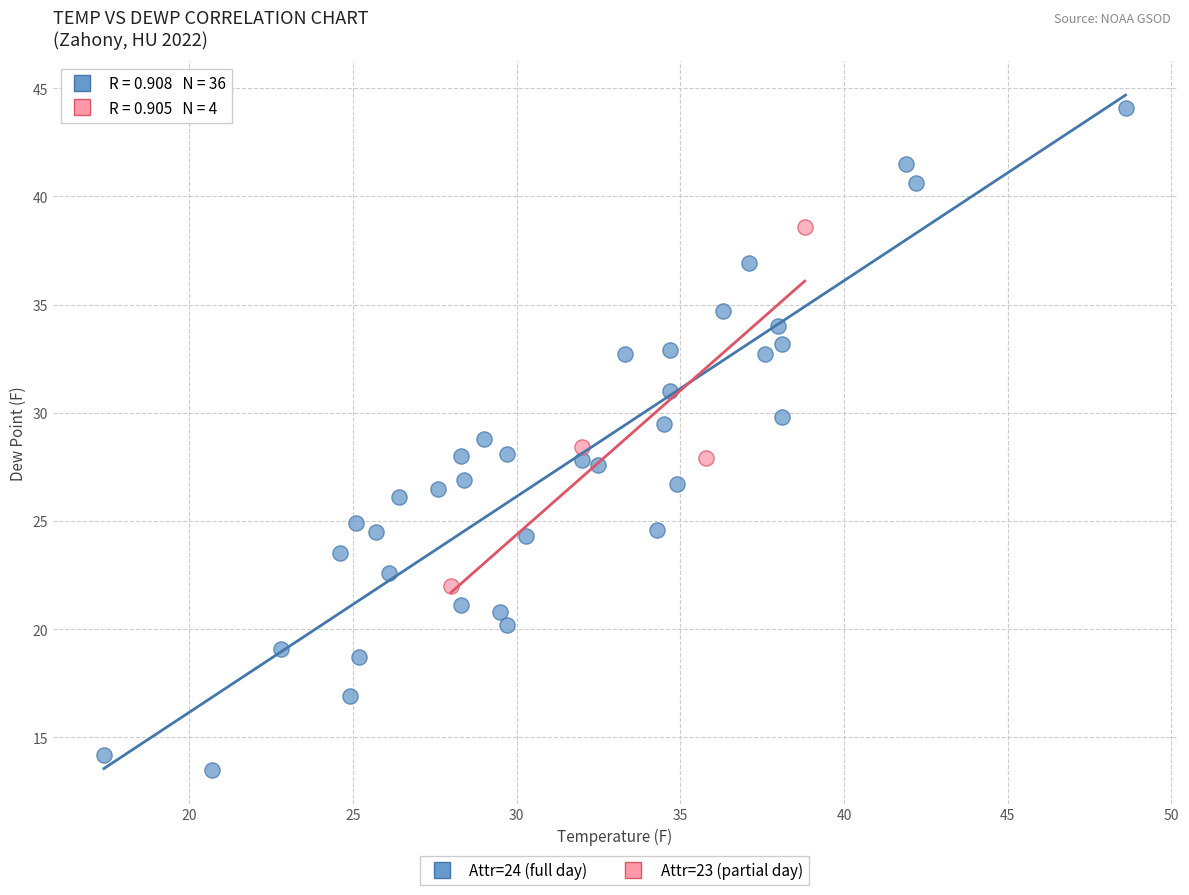

Which series reaches the minimum Y coordinate?

Attr=24 (full day)